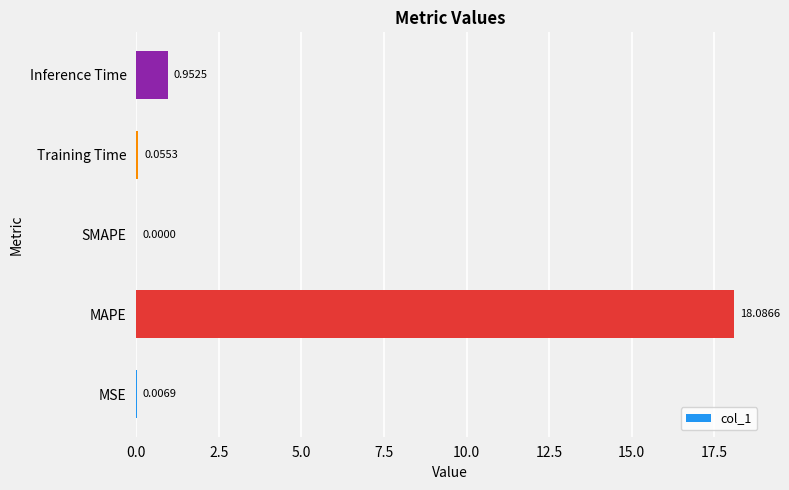

Which label corresponds to the largest value in the chart?

MAPE